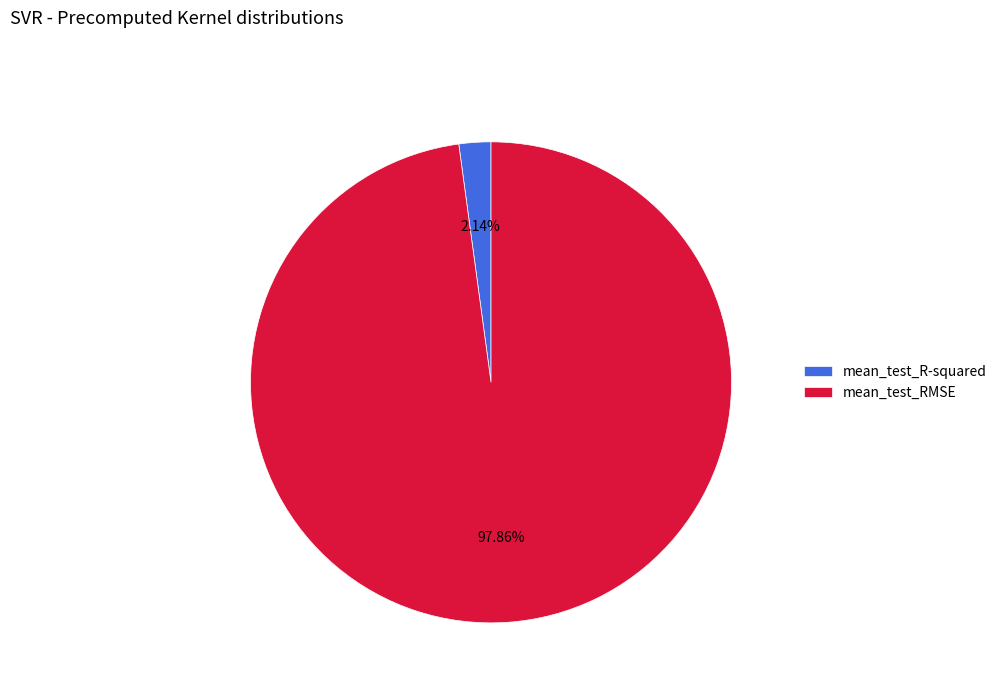

Which slice is the smallest?

mean_test_R-squared